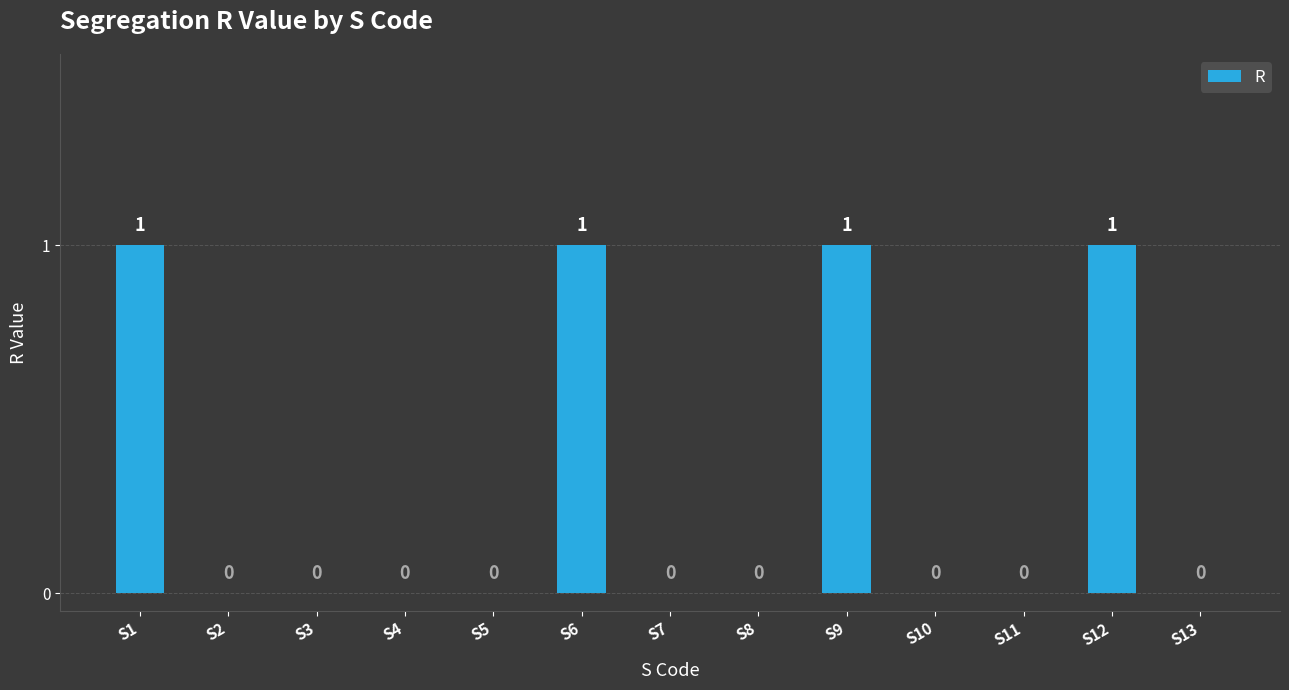

Between S13 and S6, which is larger?

S6